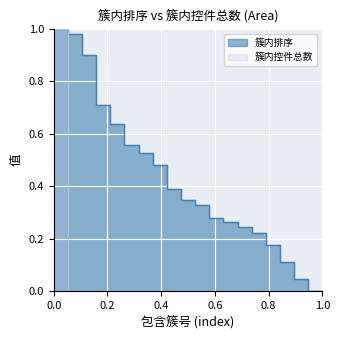

True or false: 簇内控件总数 has more than 0 points higher than both neighbors.

False